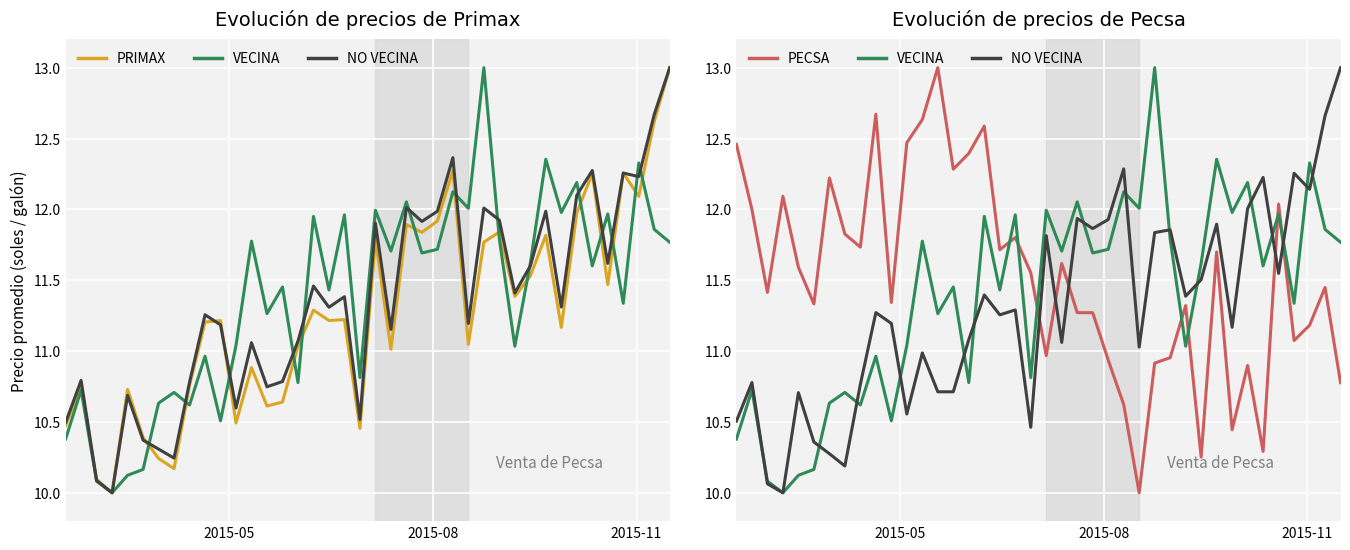

How many data points in price-weighted index are less than 11?

13